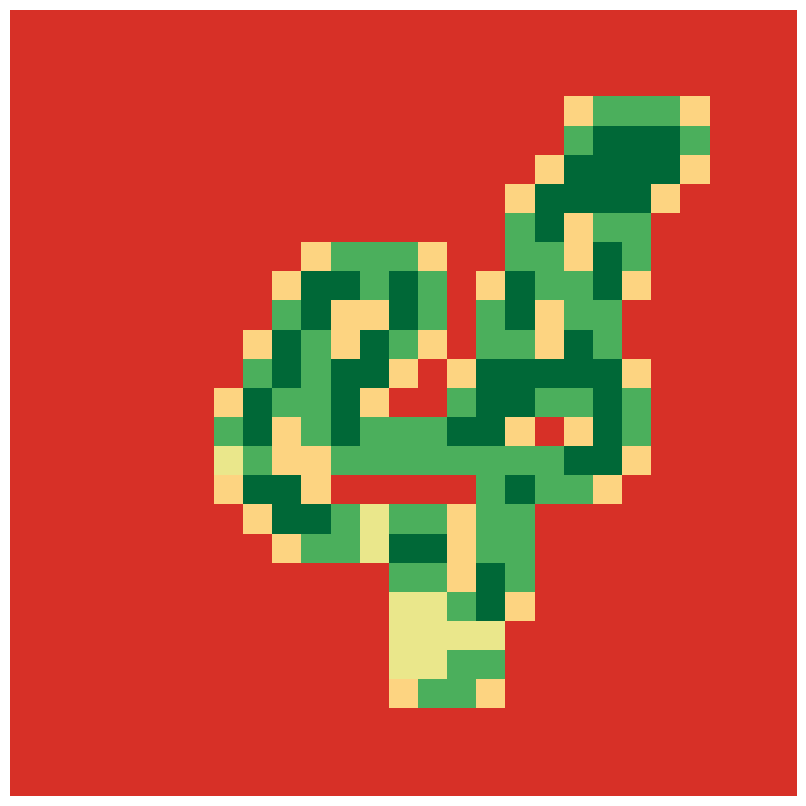

At how many categories does at least one series exceed 1?

17